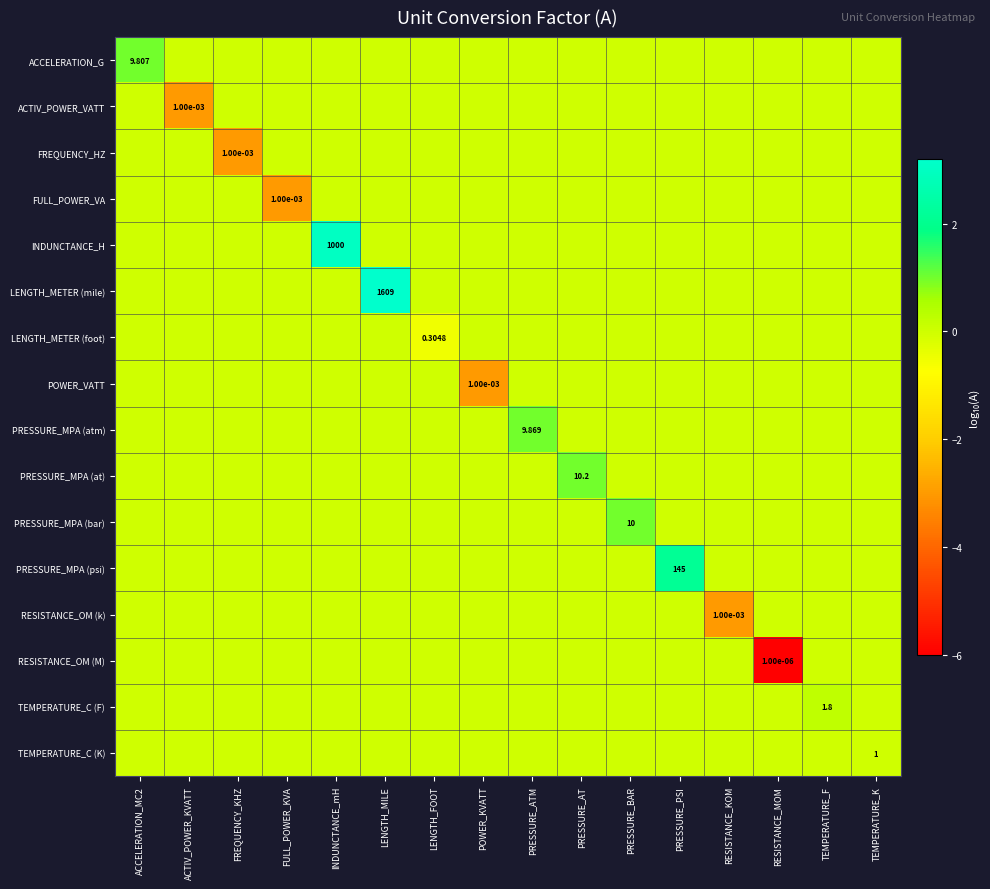

The PRESSURE_MPA (at) series shows 0.0 at TEMPERATURE_K. True or false?

True